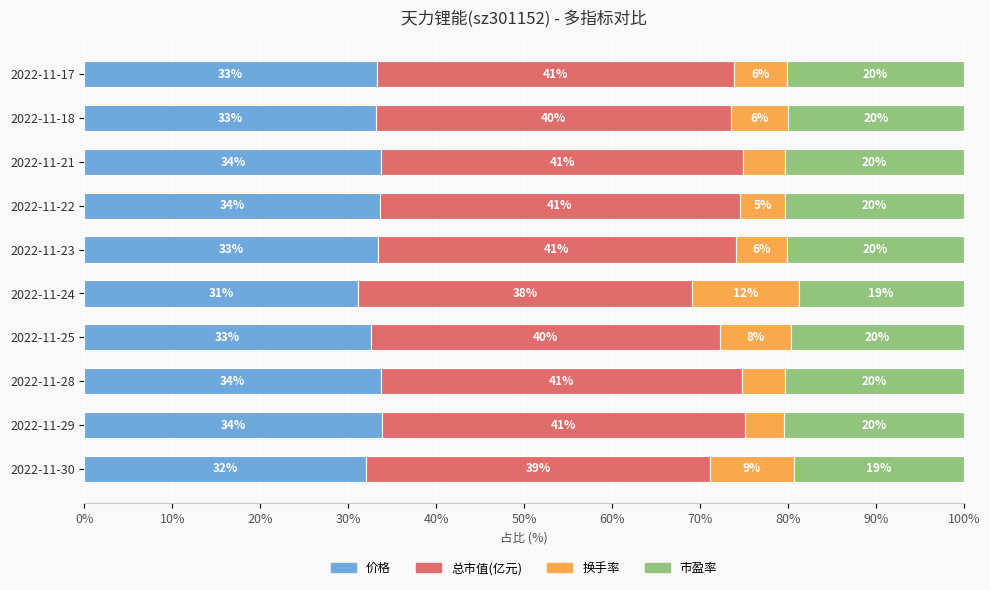

What is the approximate value of 价格 at 2022-11-18?

33.1